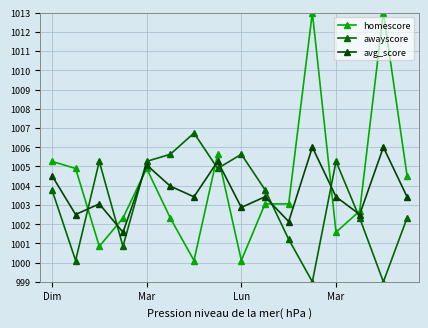

What is the difference between the second highest and second lowest values in the awayscore series?

6.6